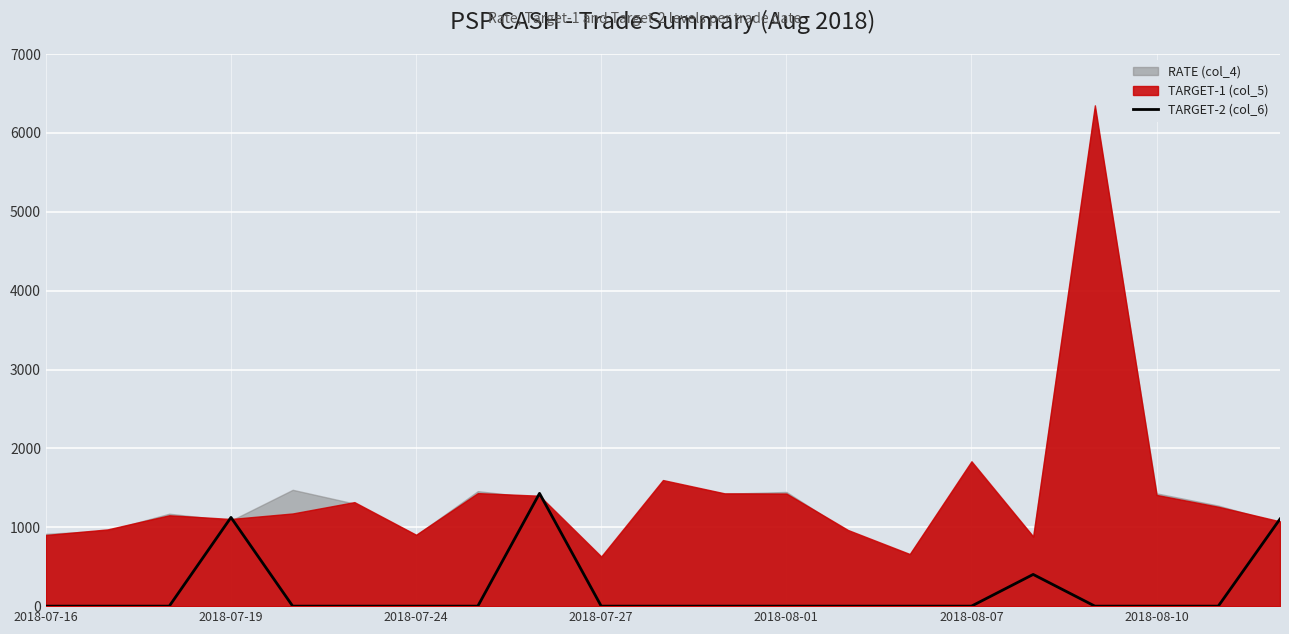

What position from the left is 2018-08-10?

19